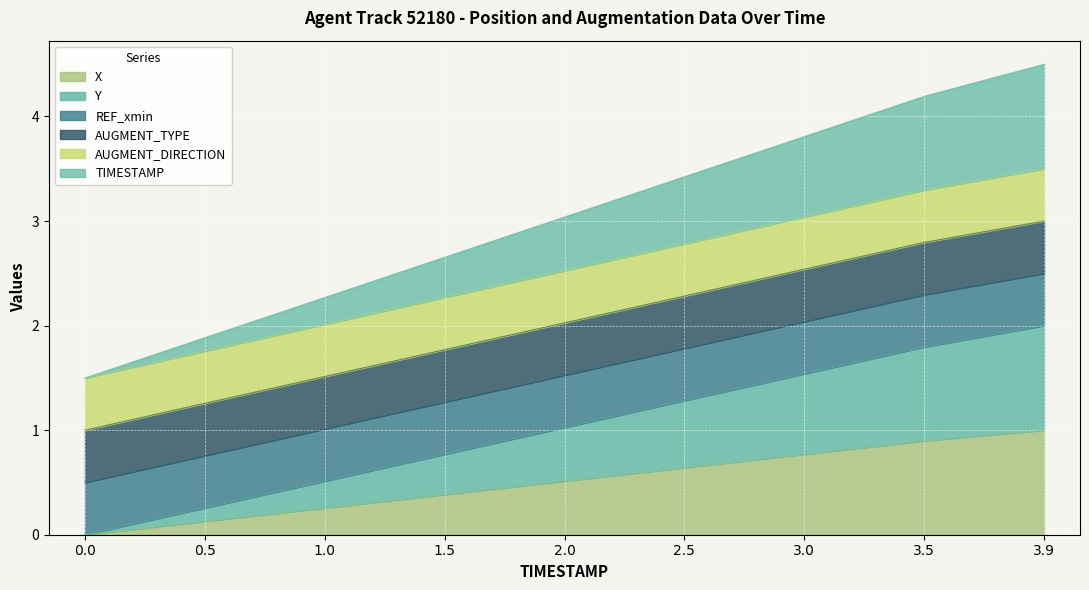

What is the label of the 7th point from the left?

3.0